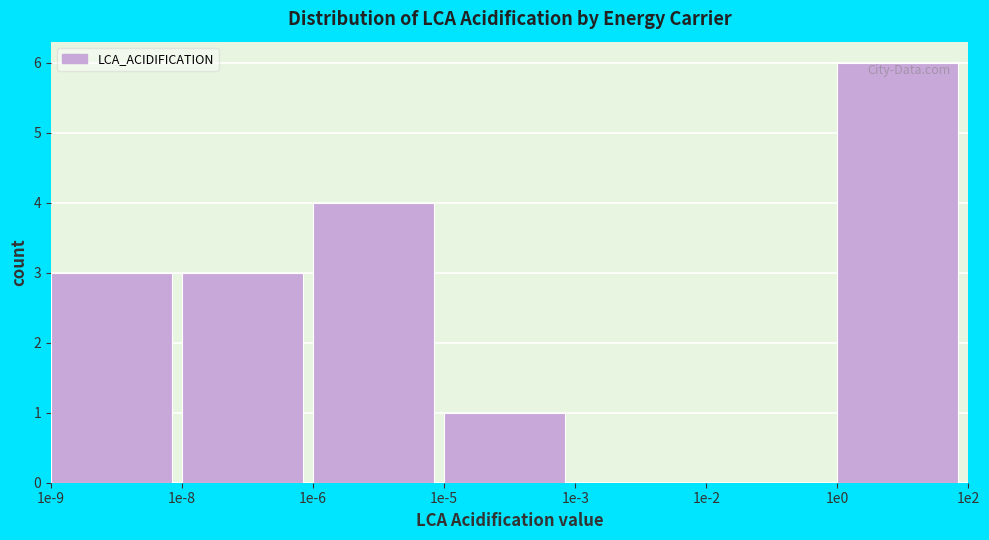

Reading left to right, what are all the values shown in this chart?

1e-9=3	1e-8=3	1e-6=4	1e-5=1	1e-3=0	1e-2=0	1e0=6